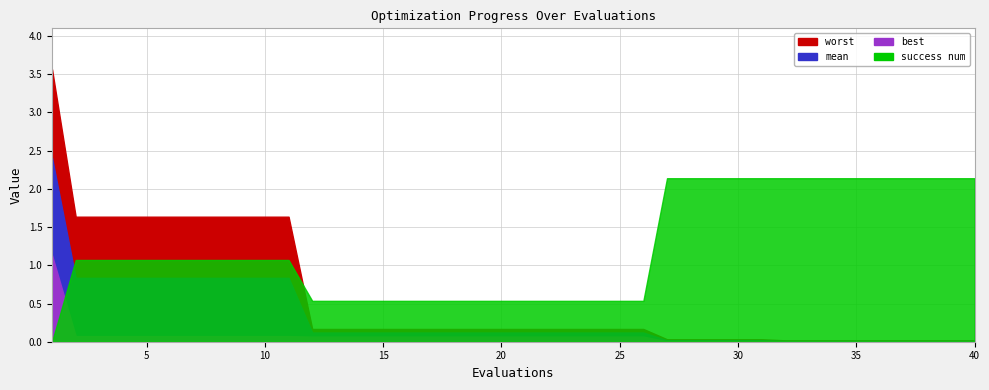

True or false: best has a value of 0.0 at 11.

False